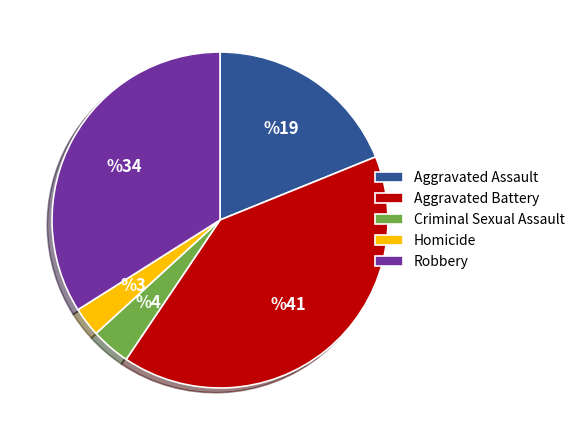

Which slice is the largest?

Aggravated Battery